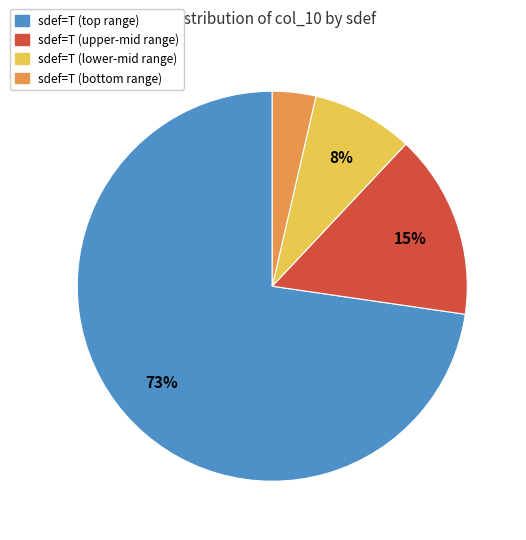

To the nearest percent, what is the difference between the largest and smallest slice percentages?

69%